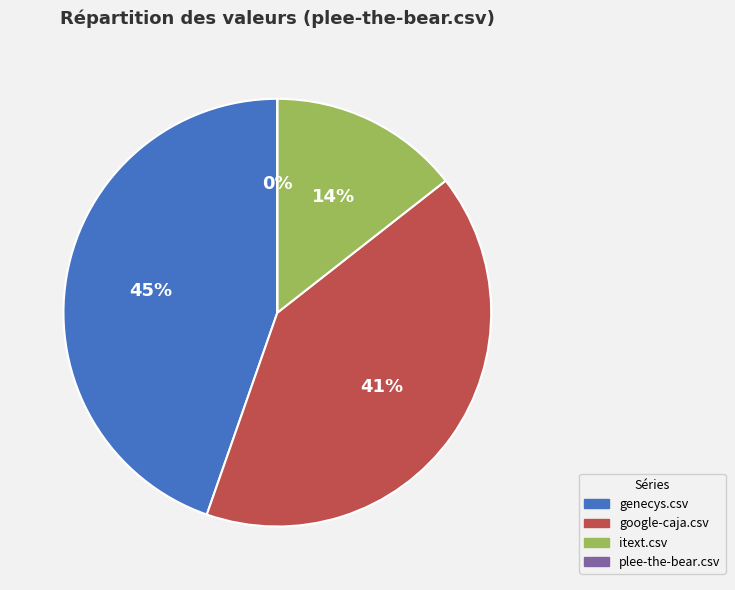

What is the change in value from google-caja.csv to plee-the-bear.csv?

-0.9